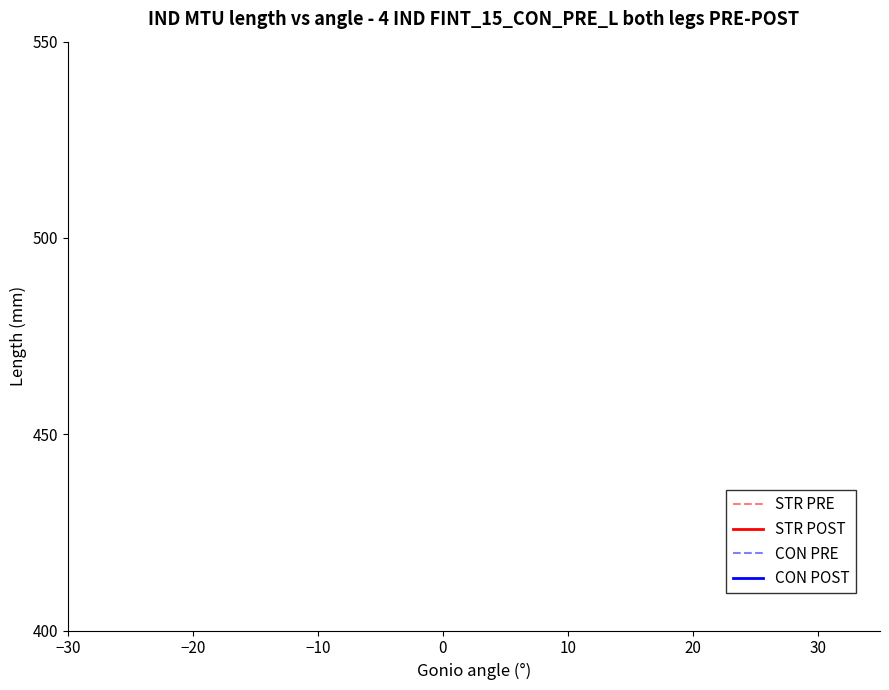

The CON PRE series shows 17 at 19. True or false?

False